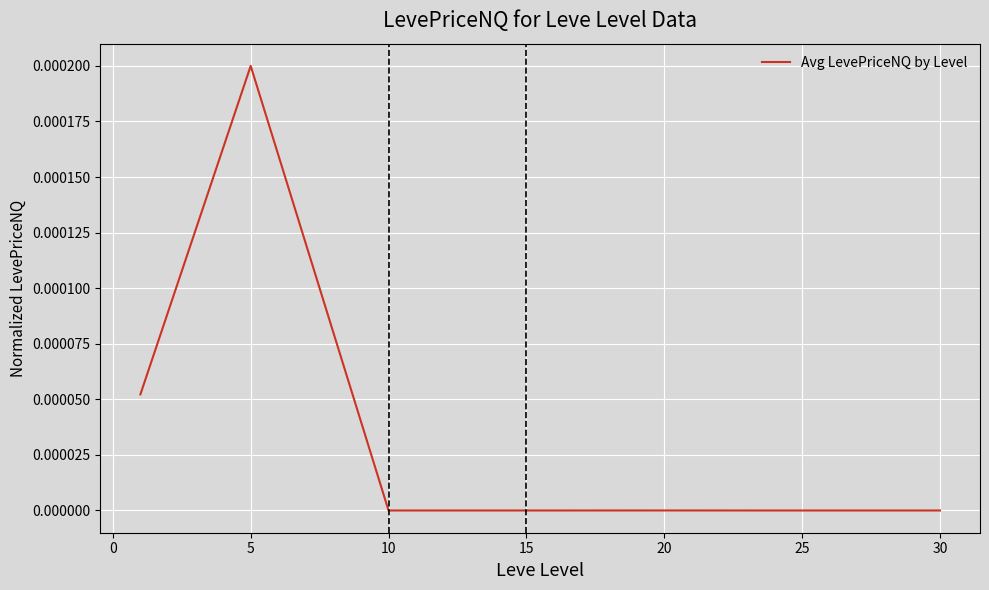

True or false: the data has more than 1 interior local peaks.

True